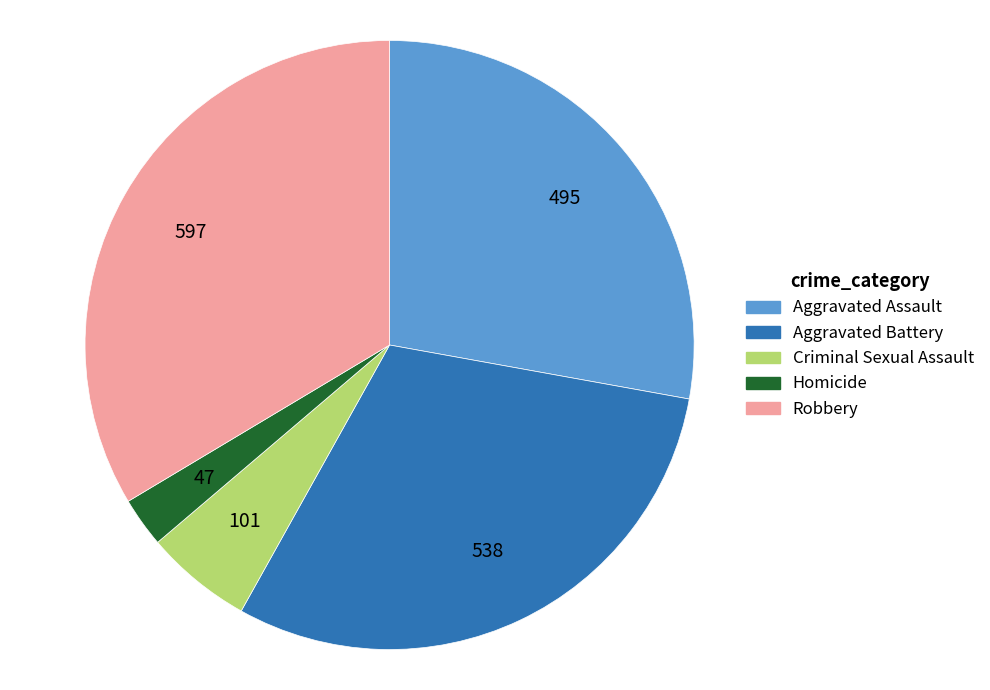

Does Homicide account for over 50% of the chart?

No